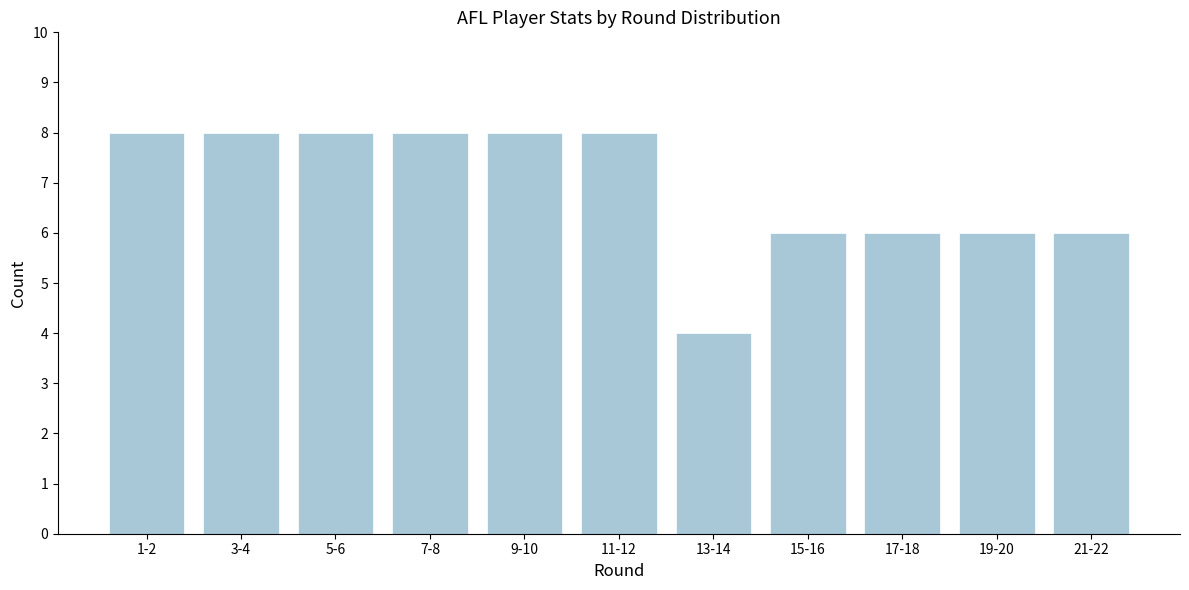

Reading left to right, extract all data points from this chart.

8	8	8	8	8	8	4	6	6	6	6